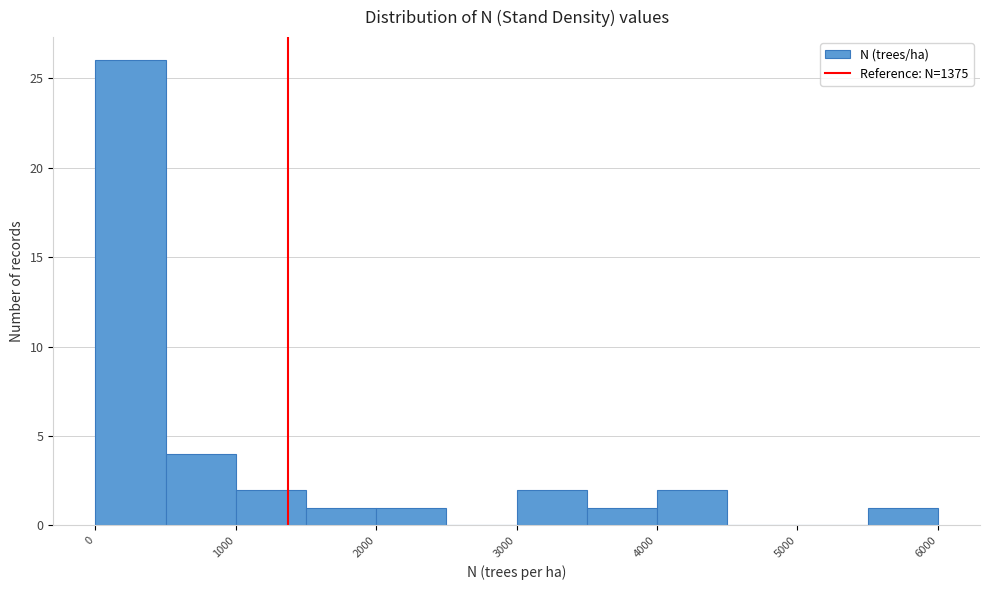

Reading left to right, transcribe this chart: for each bar, give the range it covers on the x-axis and its height. The values are not printed on the chart, so give them approximately, as read against the axis.

0 to 500: 26
500 to 1000: 4
1000 to 1500: 2
1500 to 2000: 1
2000 to 2500: 1
2500 to 3000: 0
3000 to 3500: 2
3500 to 4000: 1
4000 to 4500: 2
4500 to 5000: 0
5000 to 5500: 0
5500 to 6000: 1